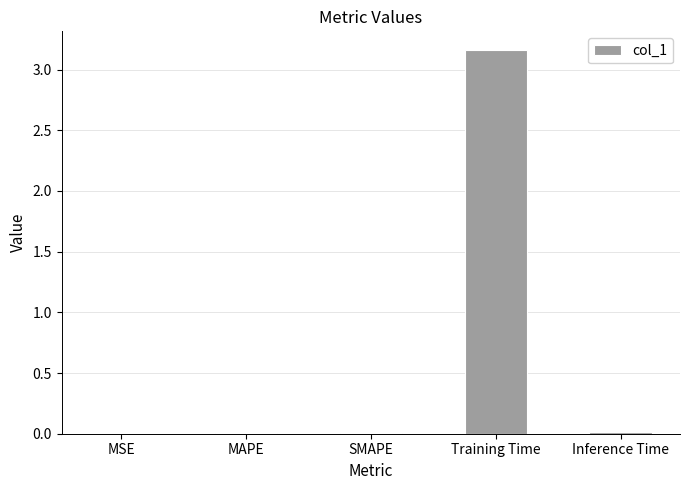

Which category has the highest value across all series?

Training Time